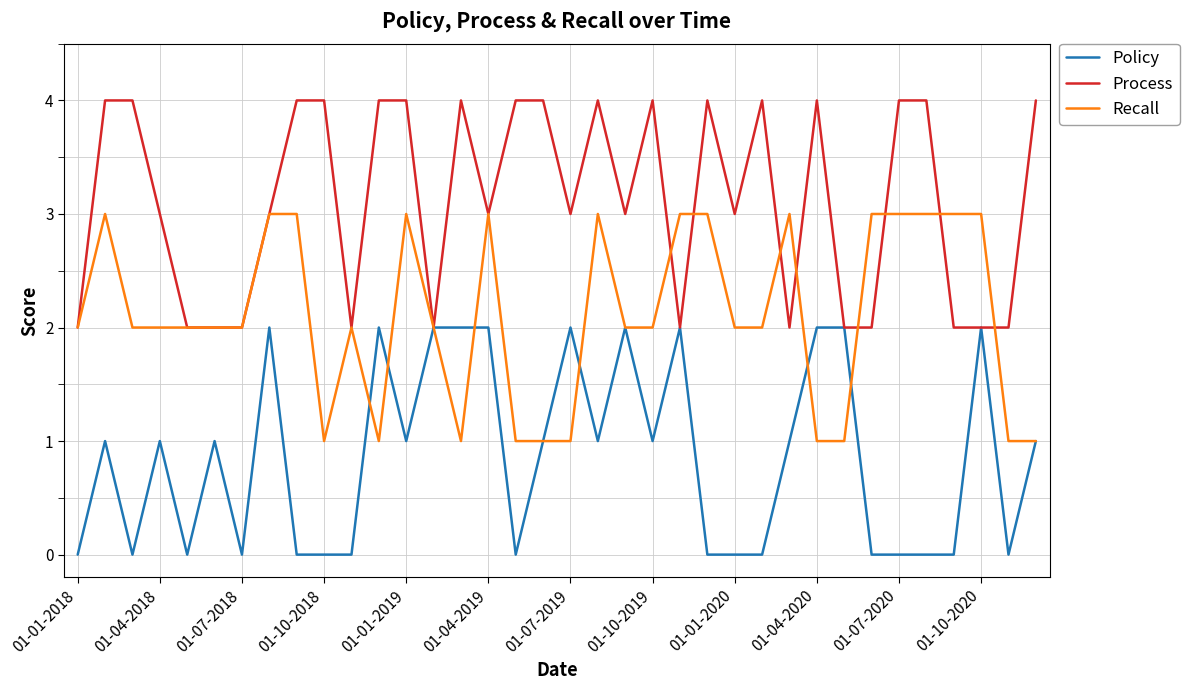

Which series has the largest total across all categories?

Process